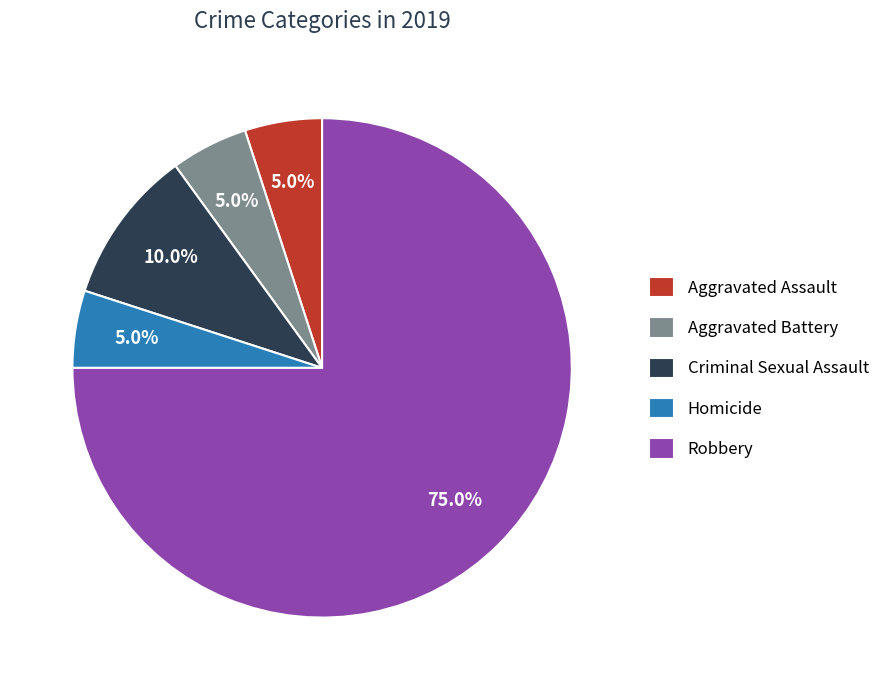

What is the largest slice in the pie chart?

Robbery